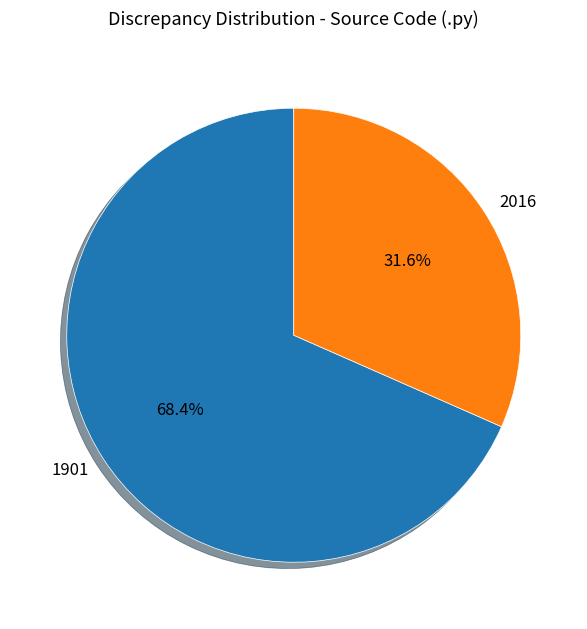

What is the majority slice?

1901